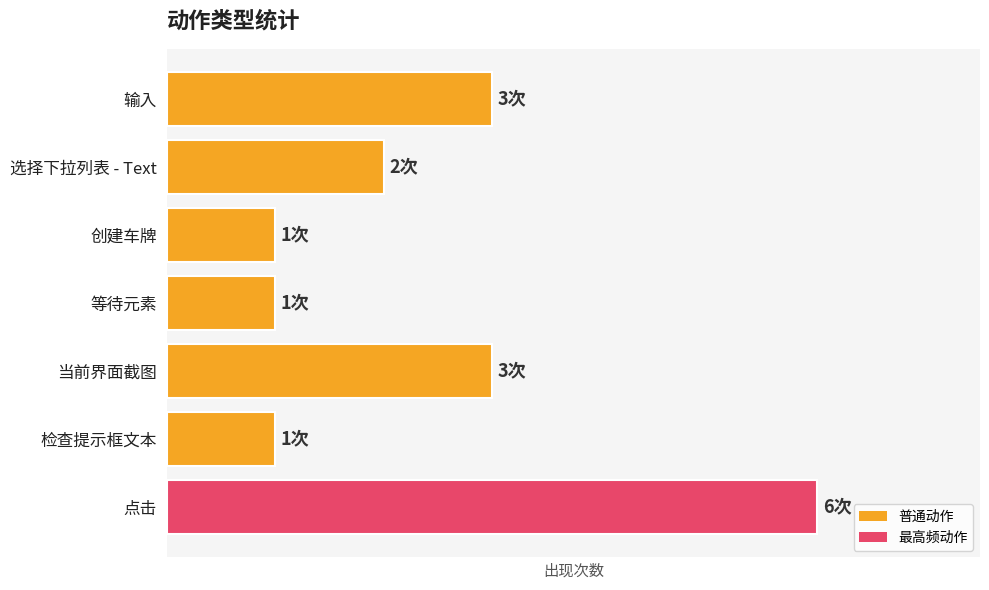

Does the chart contain any negative values?

No